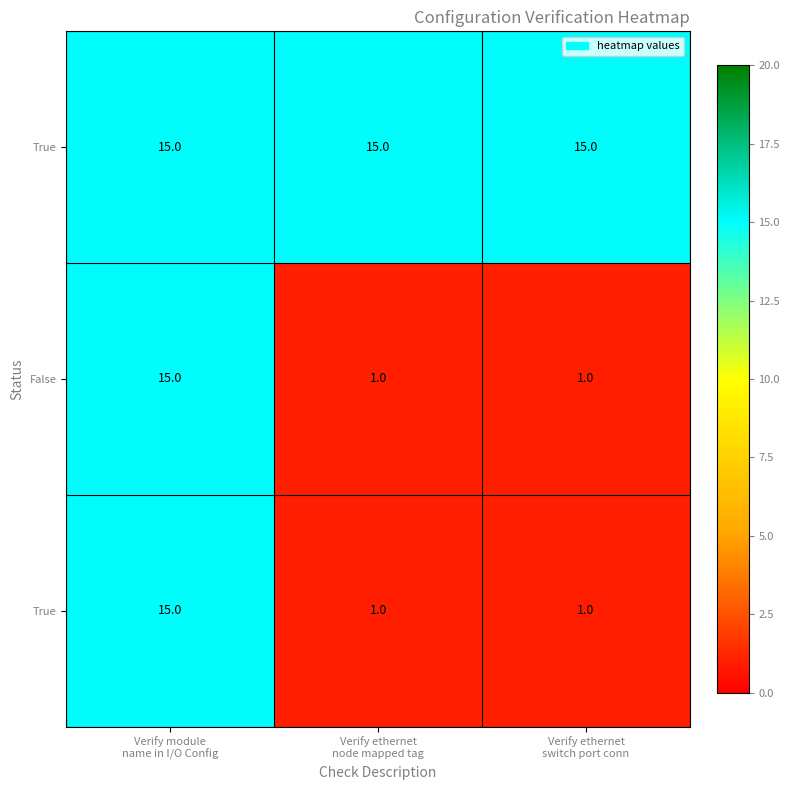

What is the smallest value displayed?

1